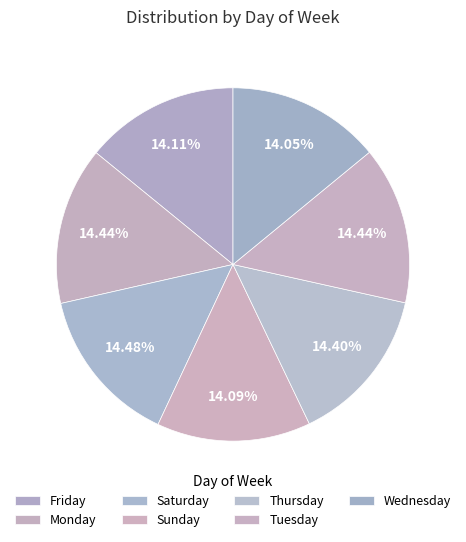

How many slices are in this pie chart?

7